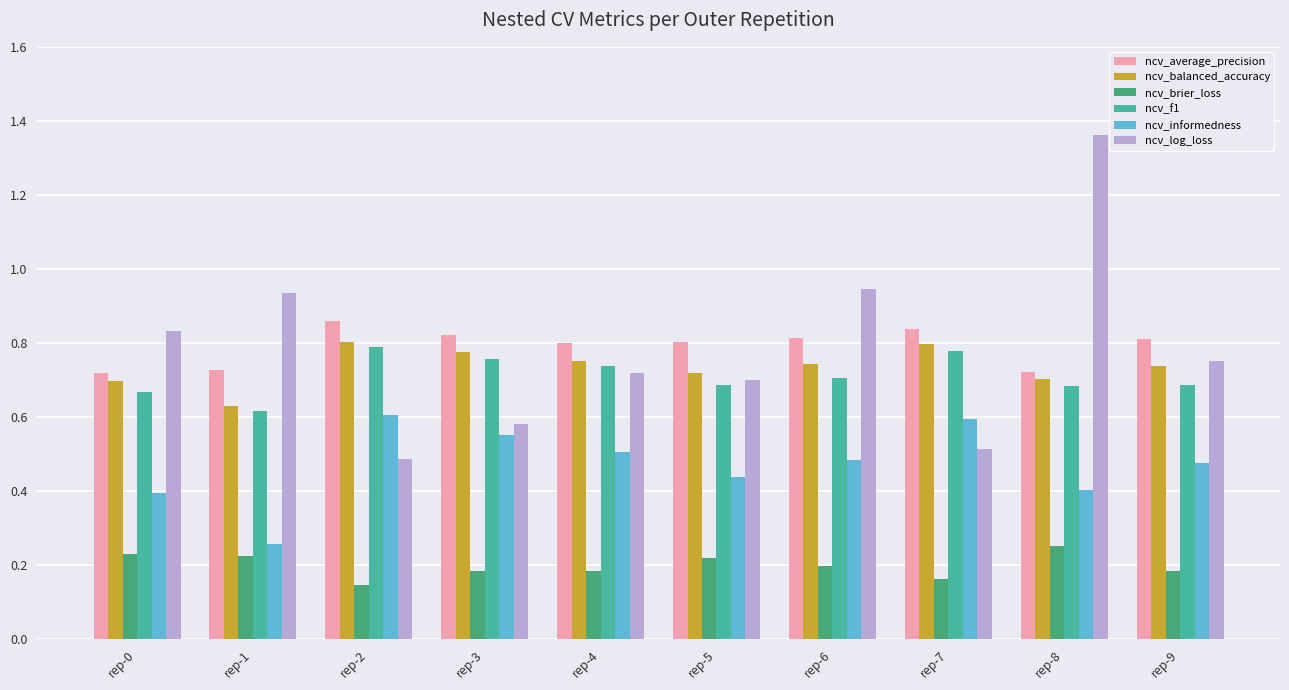

At how many categories does at least one series exceed 0?

10